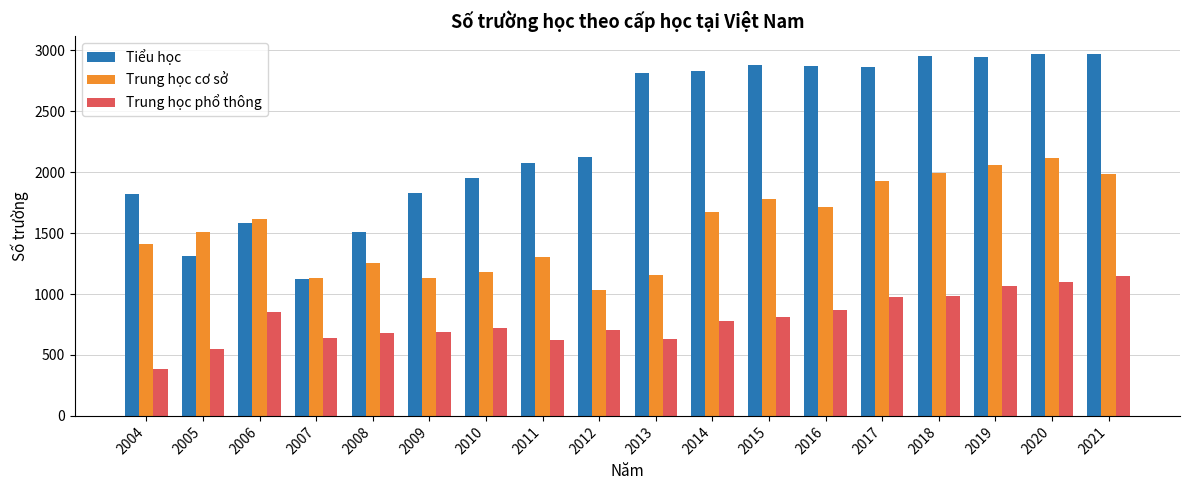

What is the sum of all Trung học cơ sở values?

27962